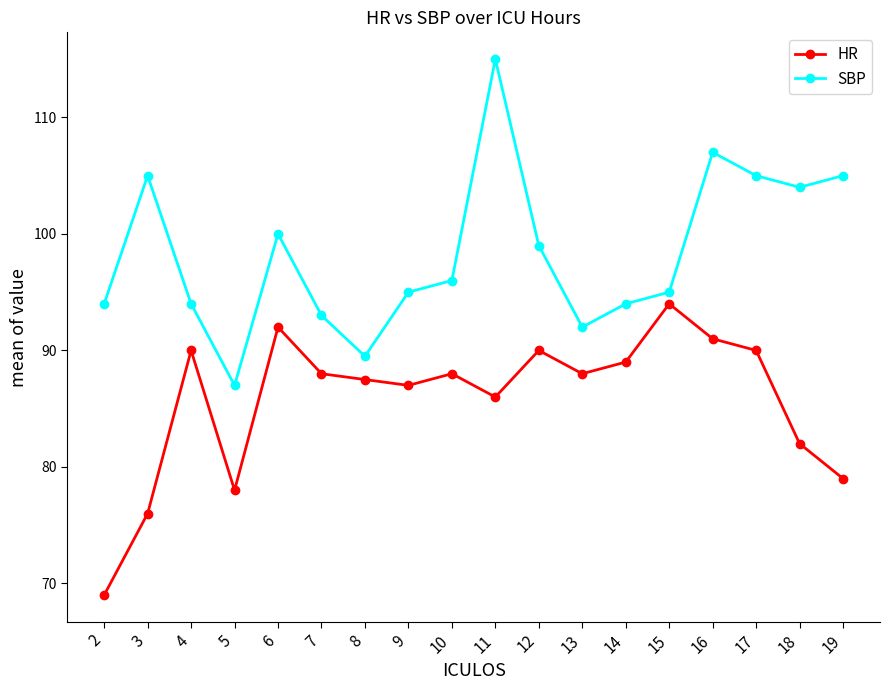

How many categories are shown in the chart?

18